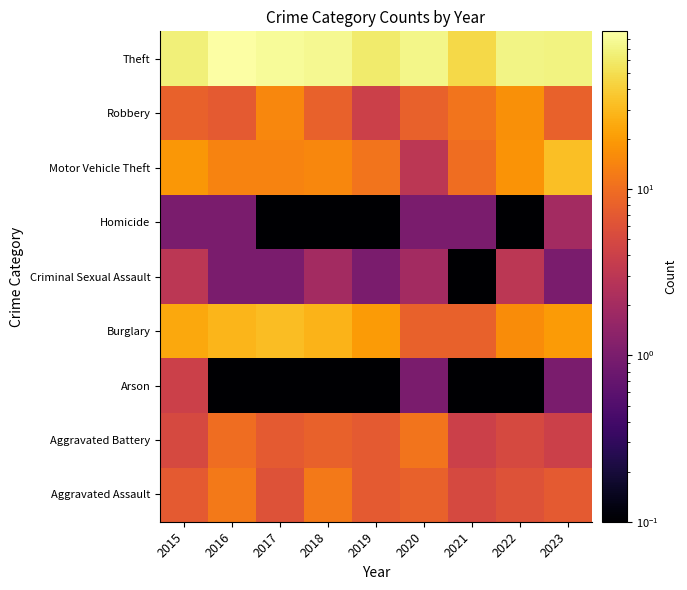

How many distinct data groups are displayed?

9